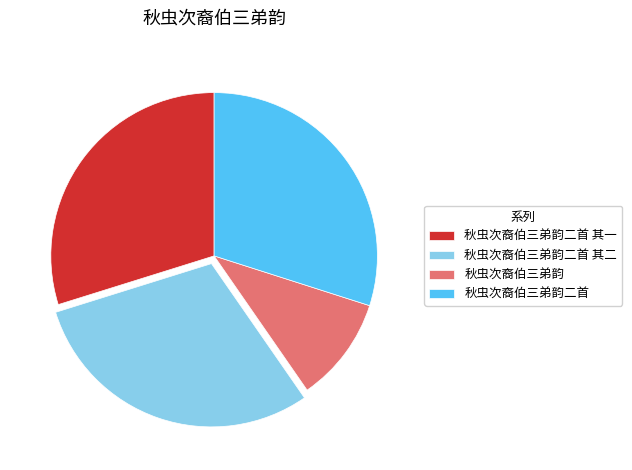

What is the smallest slice in the pie chart?

秋虫次裔伯三弟韵